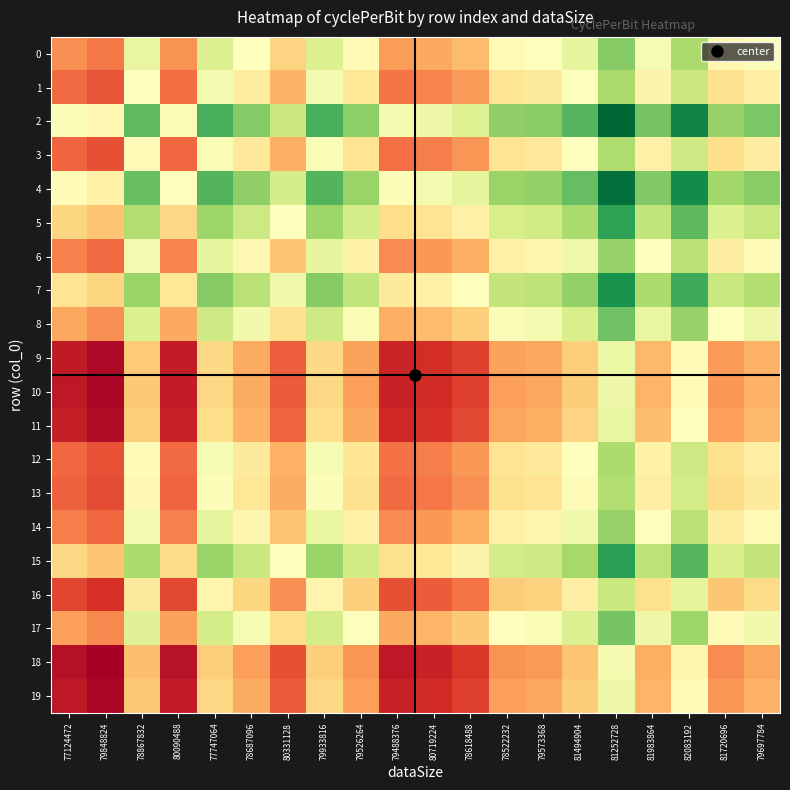

How many data points does each series have?

20